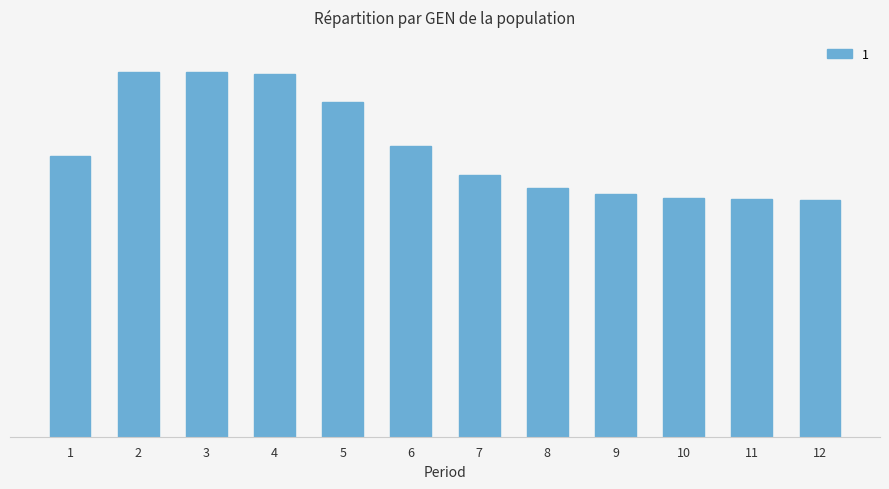

Reading left to right, list all the values displayed in this chart.

1=1335.3	2=1733.7	3=1735.3	4=1722.6	5=1589.4	6=1383.8	7=1245.5	8=1182.5	9=1152.2	10=1136.9	11=1129.0	12=1124.8